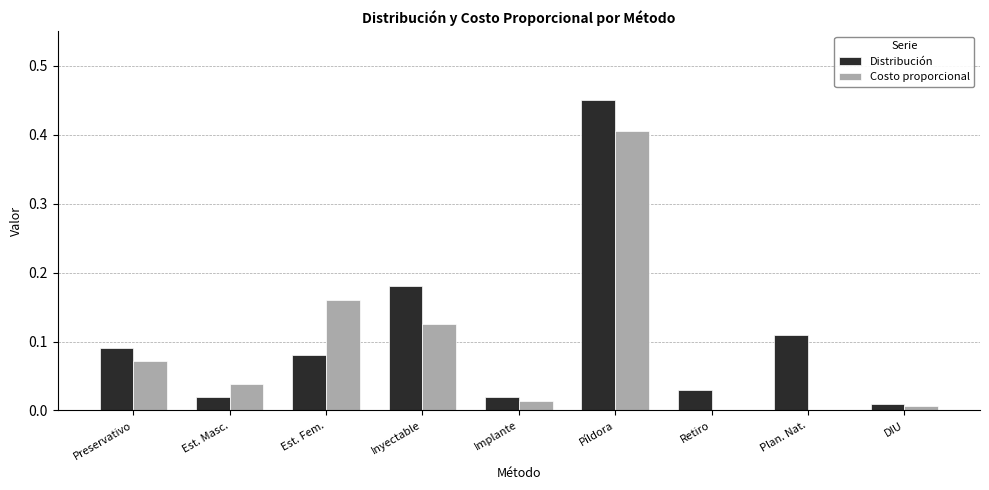

At which category is the sum across all series the highest?

Píldora